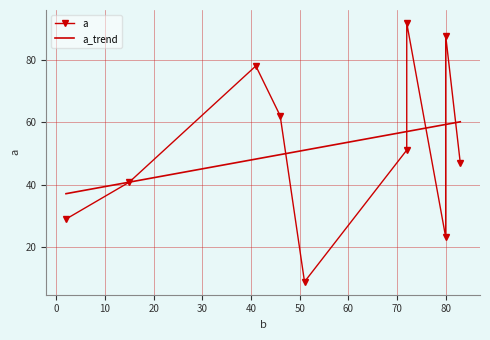

Rank the categories by value from highest to lowest.

72, 80, 41, 46, 72, 83, 15, 2, 80, 51